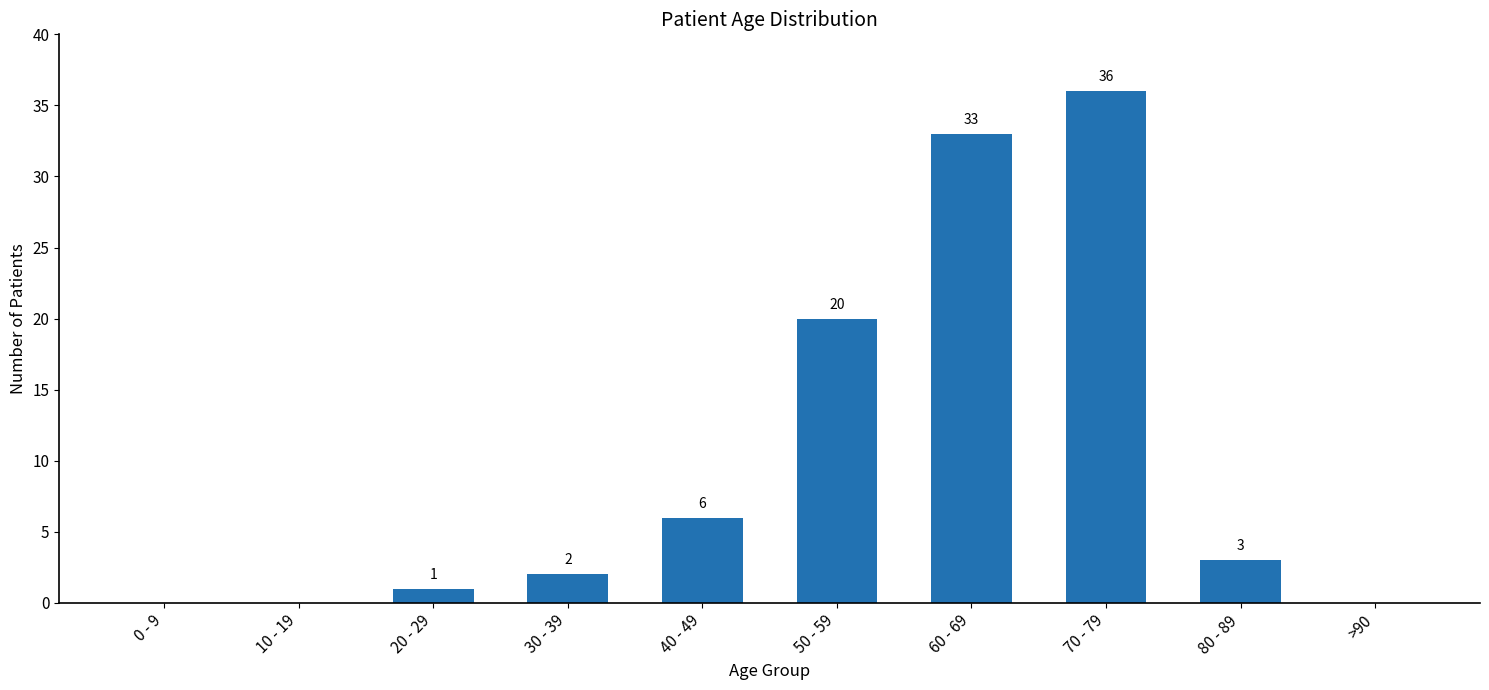

Approximately how many times larger is the value at 40 - 49 compared to 30 - 39?

3.0